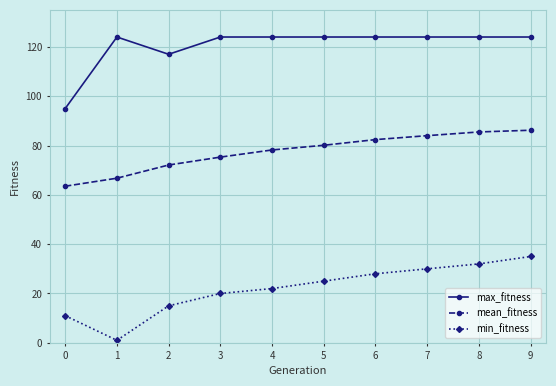

What is the lowest value of the mean_fitness series?

63.5